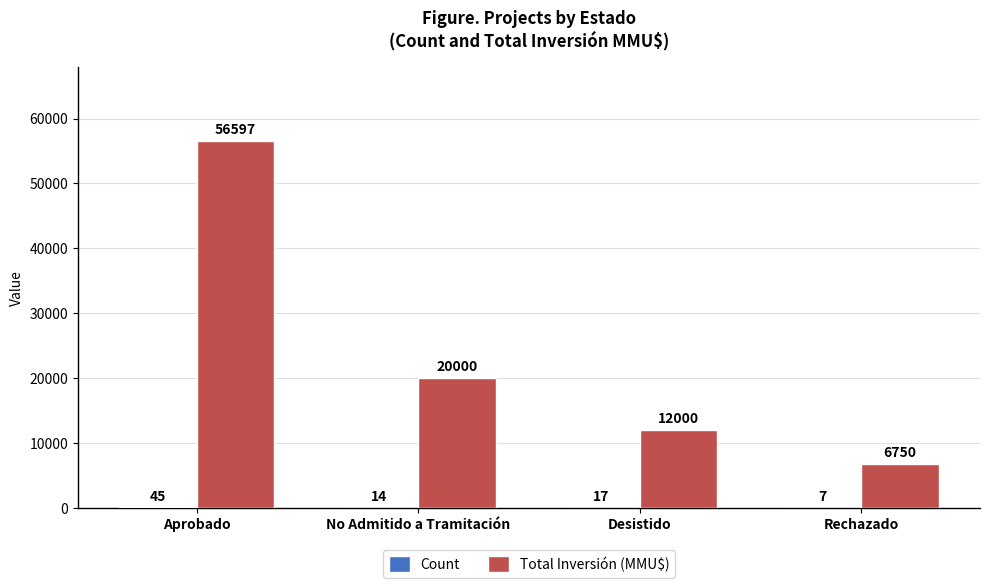

What is the sum of the Total Inversión (MMU$) values at Desistido and No Admitido a Tramitación?

32000